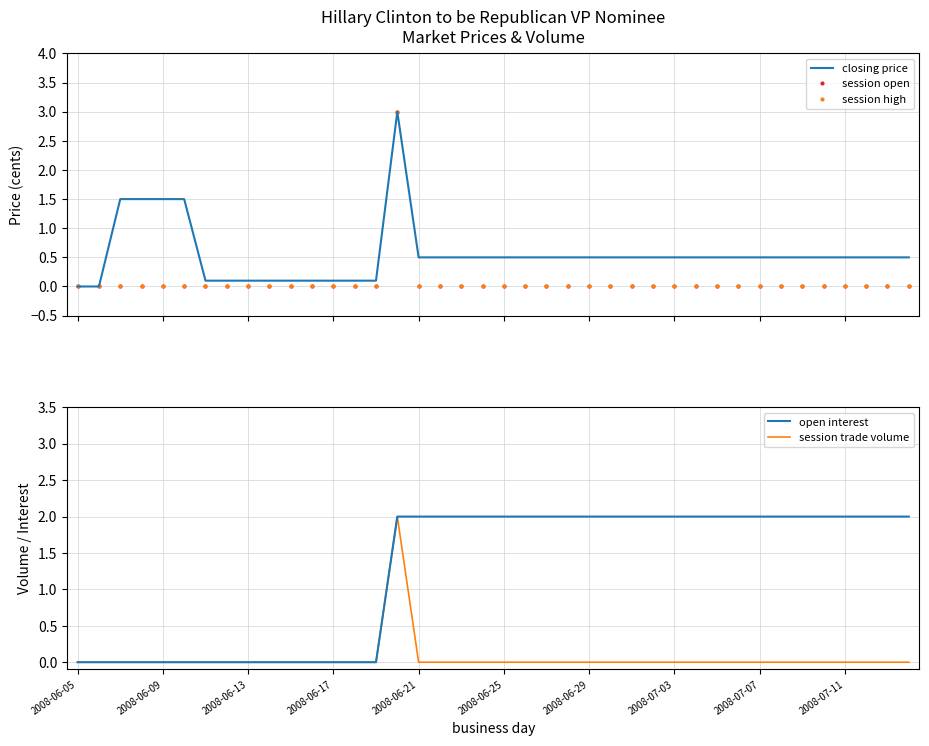

Is it true that session open equals 0.0 at 27?

True